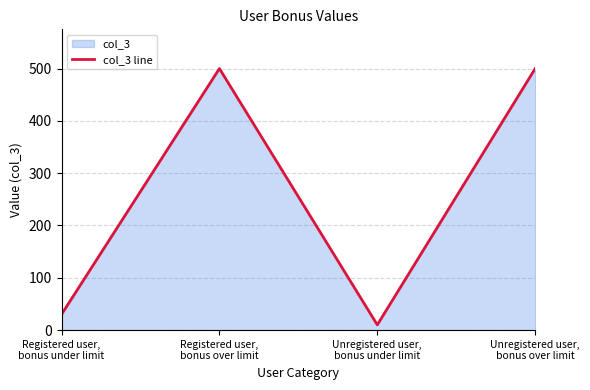

Where is the first local minimum?

Unregistered user,
bonus under limit